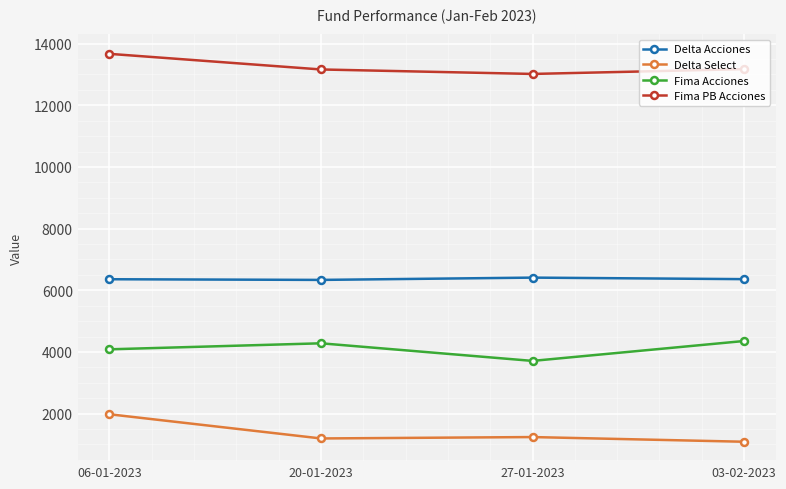

At which category does Fima Acciones reach its first local peak?

20-01-2023